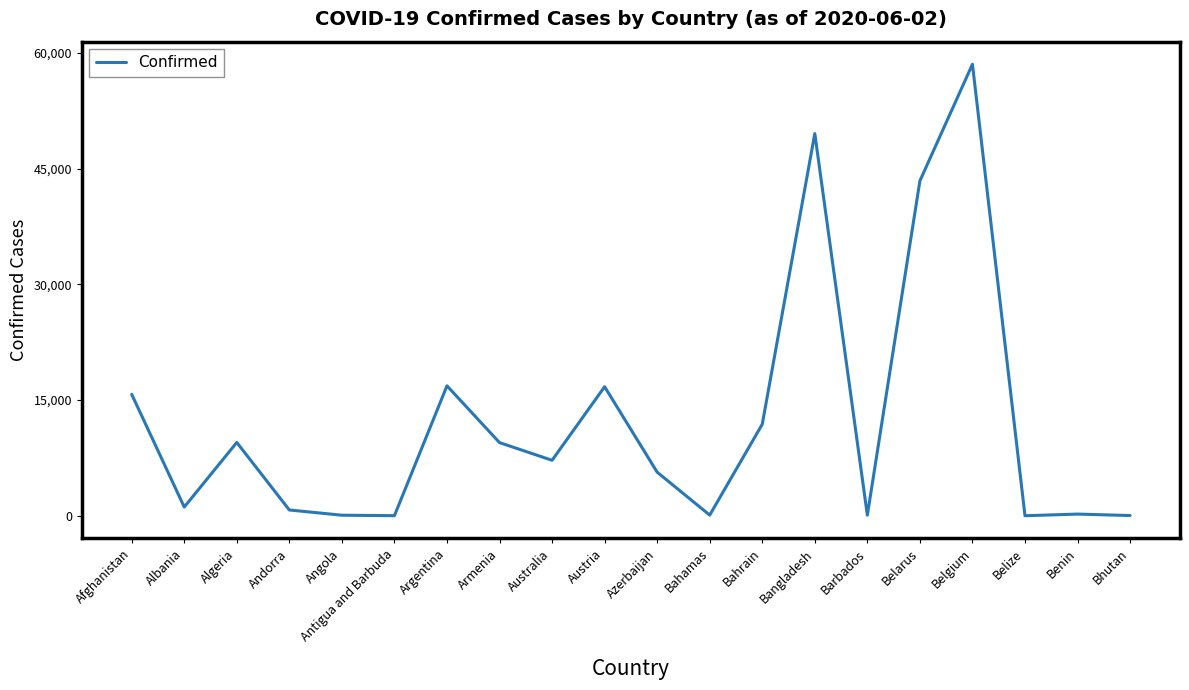

What is the ratio of the value at Argentina to the value at Algeria?

1.8